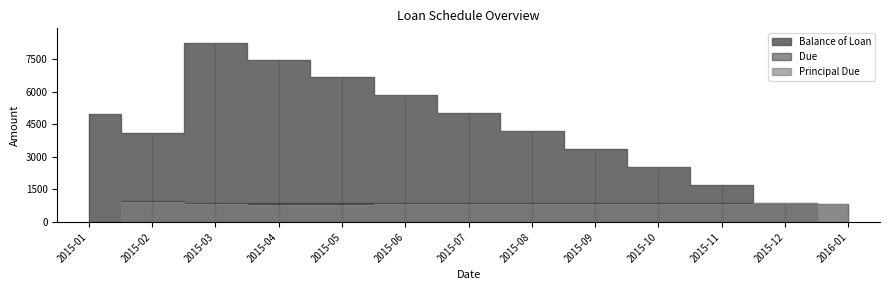

How many interior local valleys does the Balance of Loan series have?

1